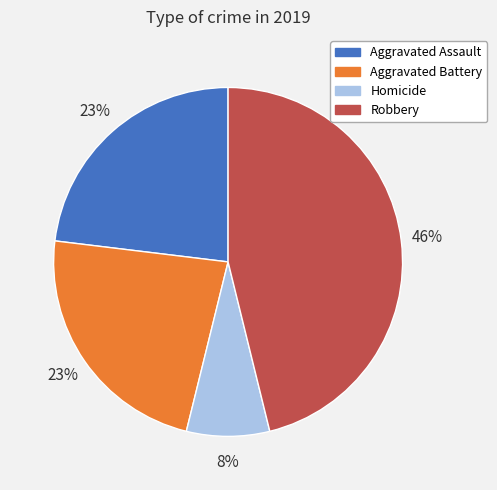

Does Robbery account for over 50% of the chart?

No